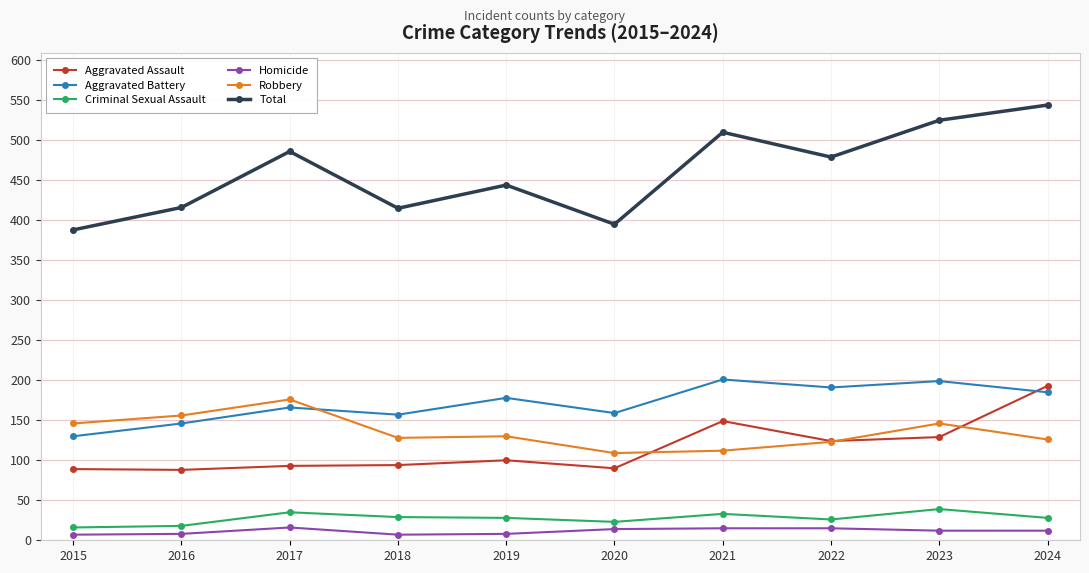

The value of Total at 2020 is 238. True or false?

False